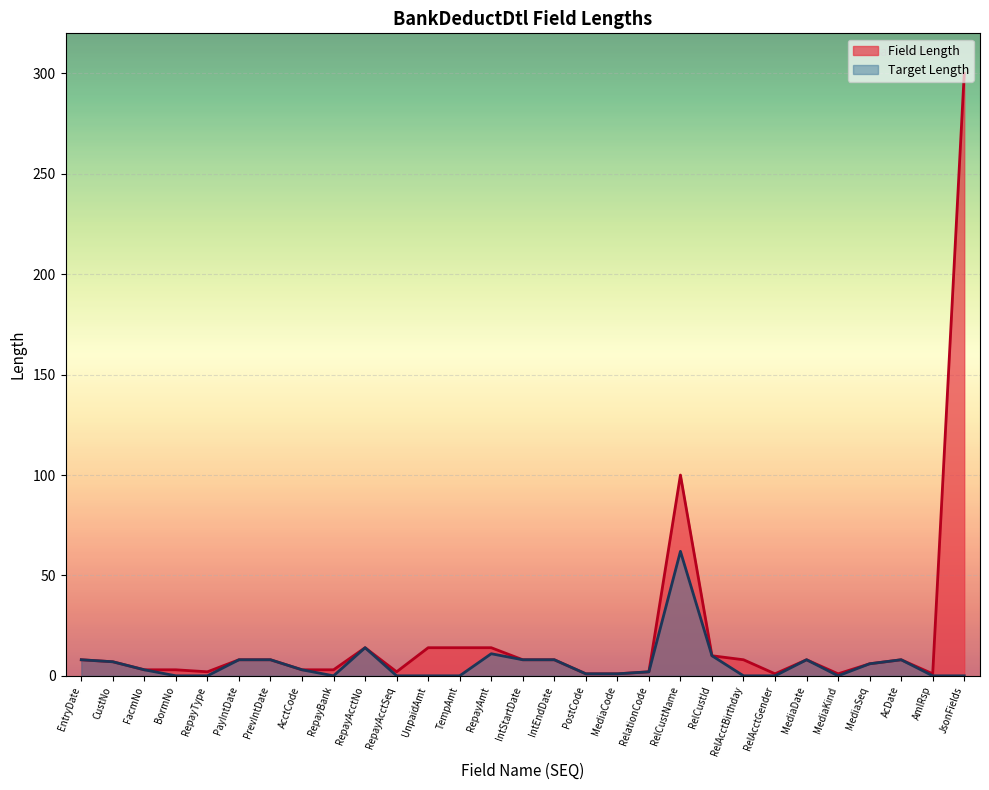

Which series changed the most between FacmNo and BormNo?

Target Length